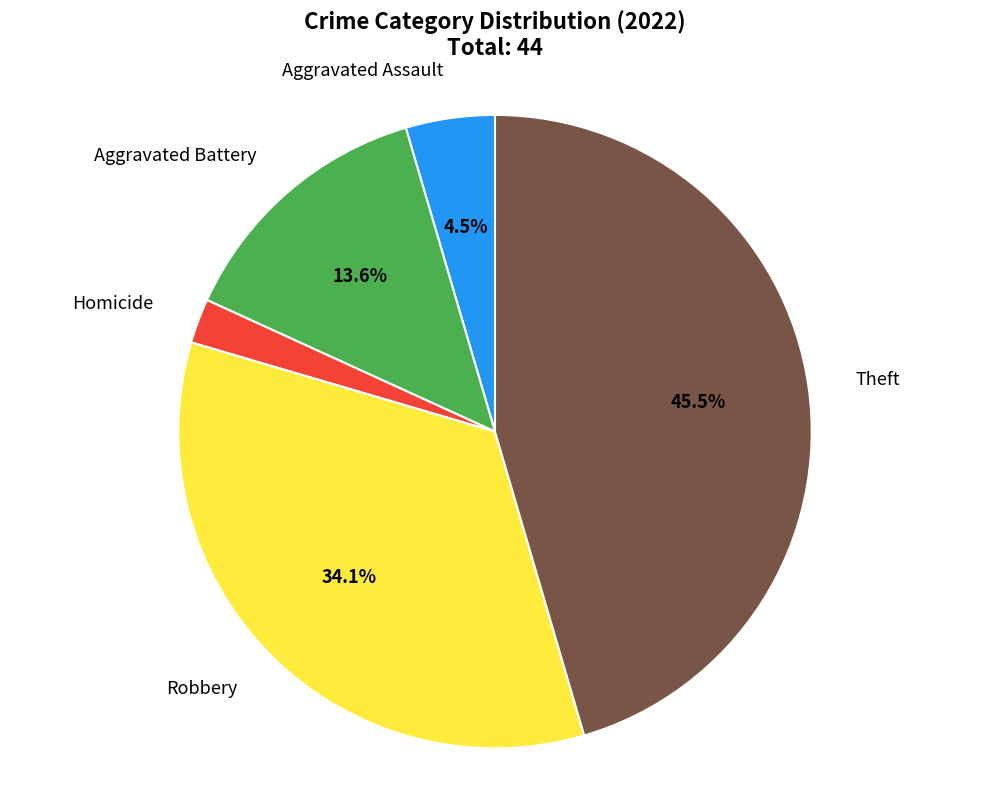

Does Aggravated Battery represent more than half of the total?

No